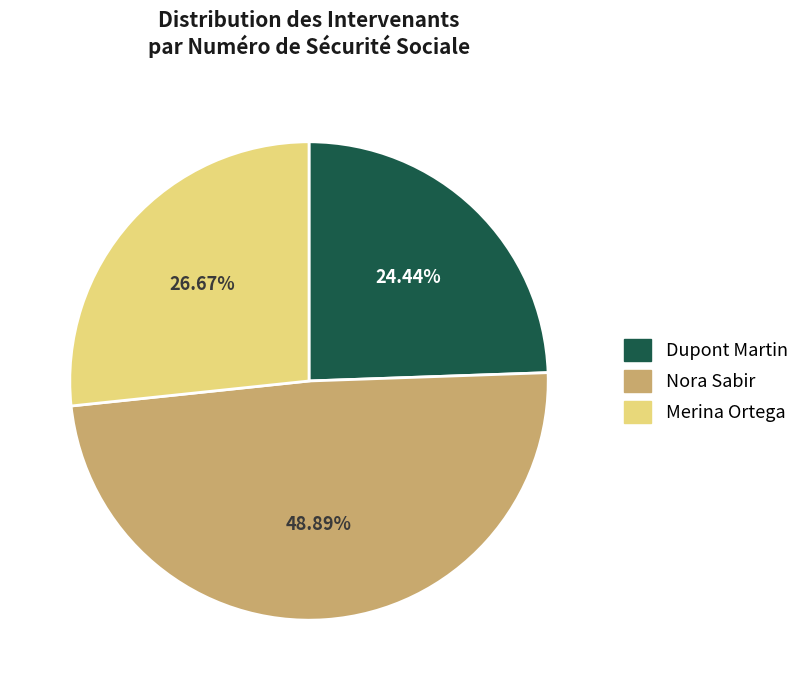

Rank the categories by value from highest to lowest.

Nora Sabir, Merina Ortega, Dupont Martin